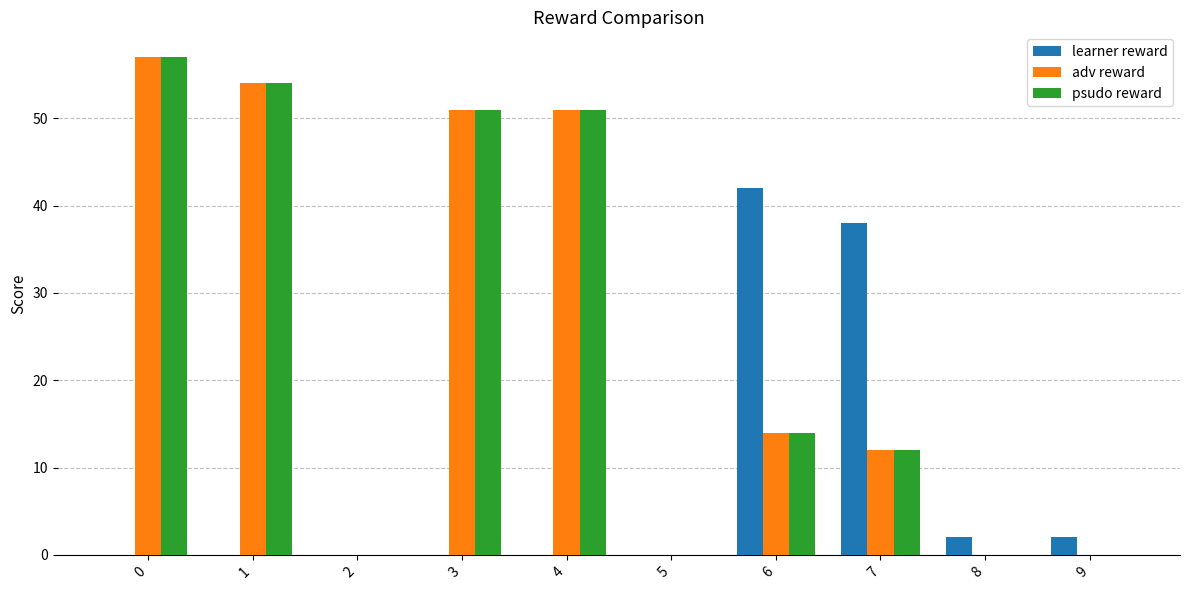

The psudo reward series shows 12 at 7. True or false?

True